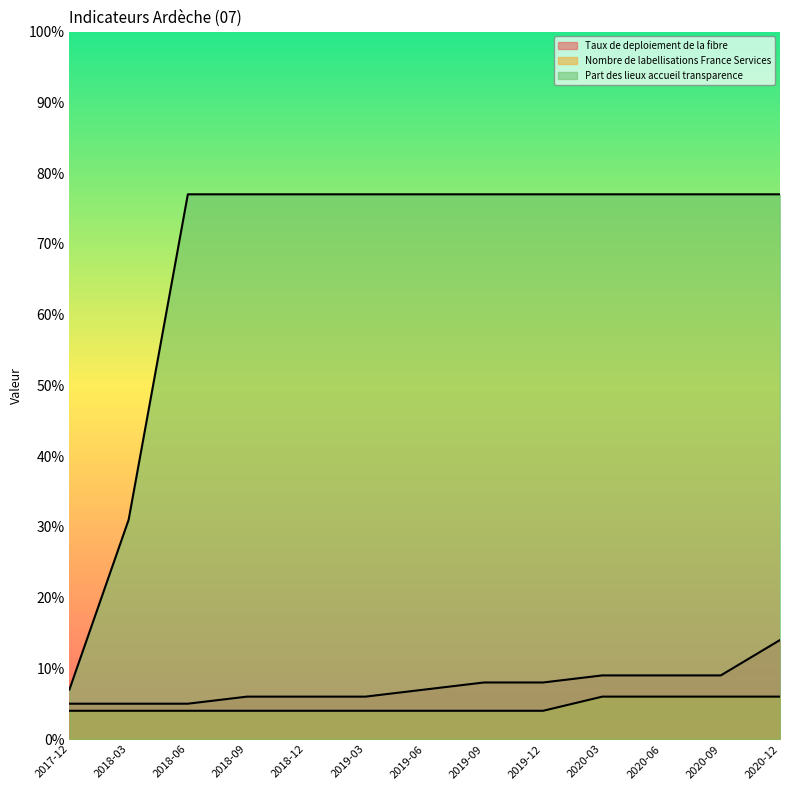

At which category does the chart reach its minimum across all series?

2017-12